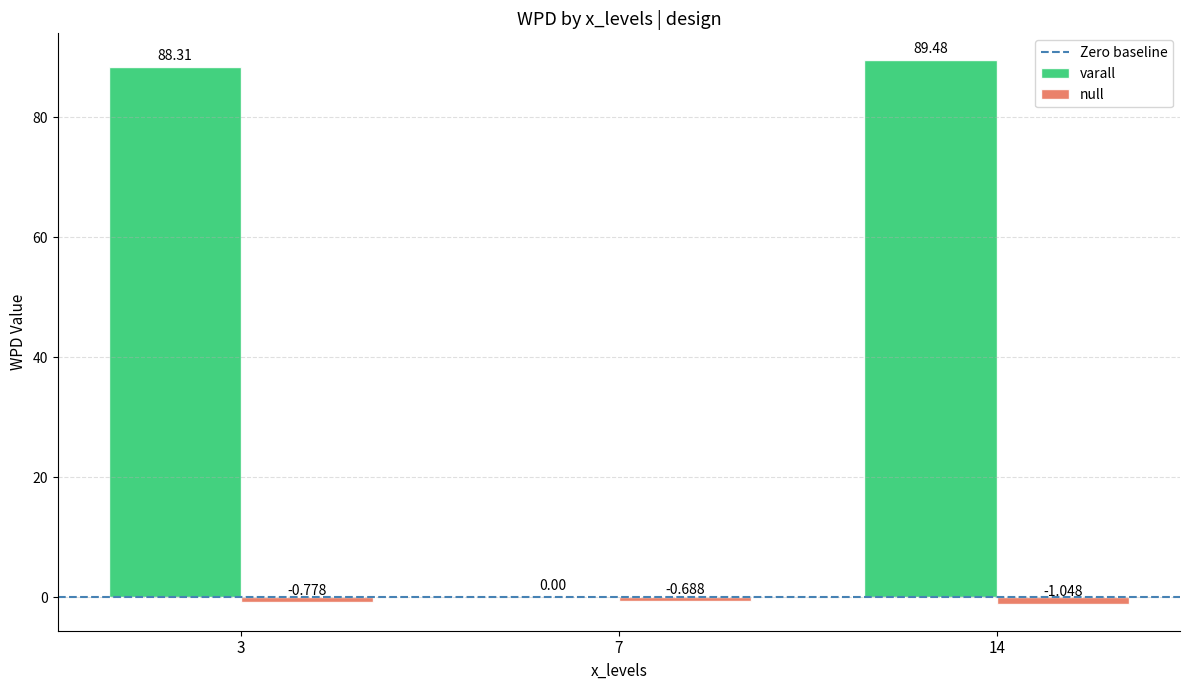

Is the value of varall at 14 greater than the value of null at 7?

Yes